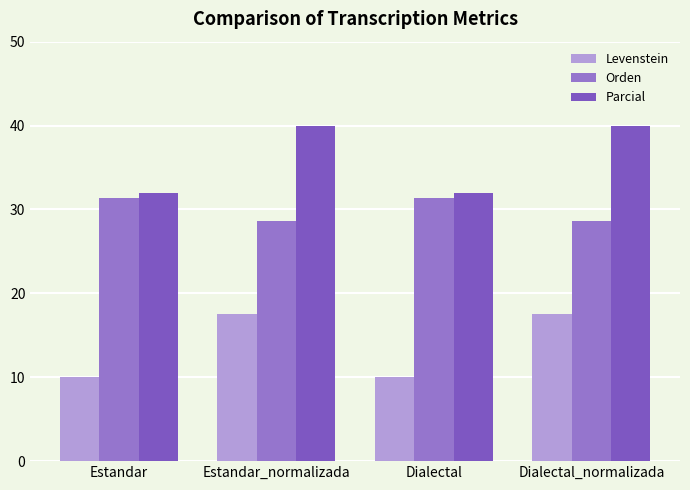

What is the approximate value of Parcial at Estandar?

32.0